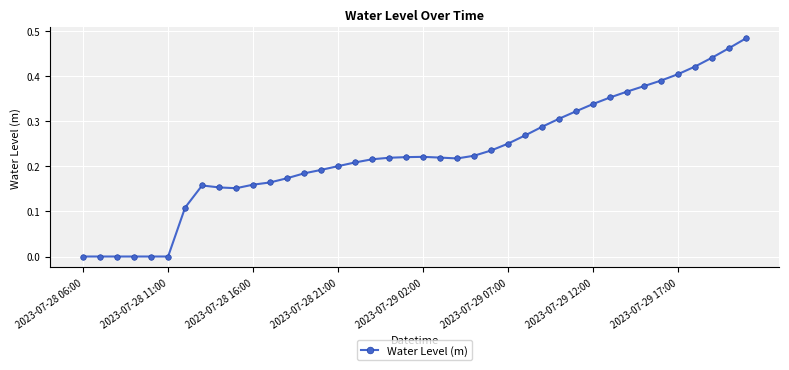

What is the sum of all values?

9.1